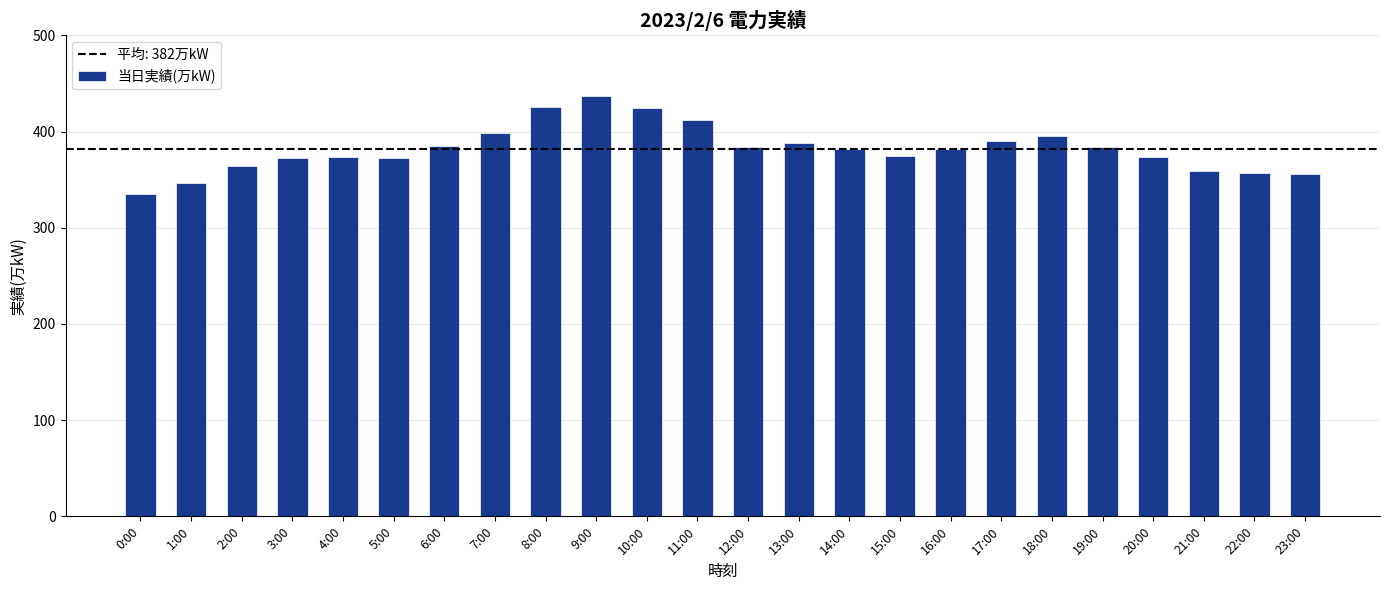

The chart shows a value of 374 at 4:00. True or false?

True